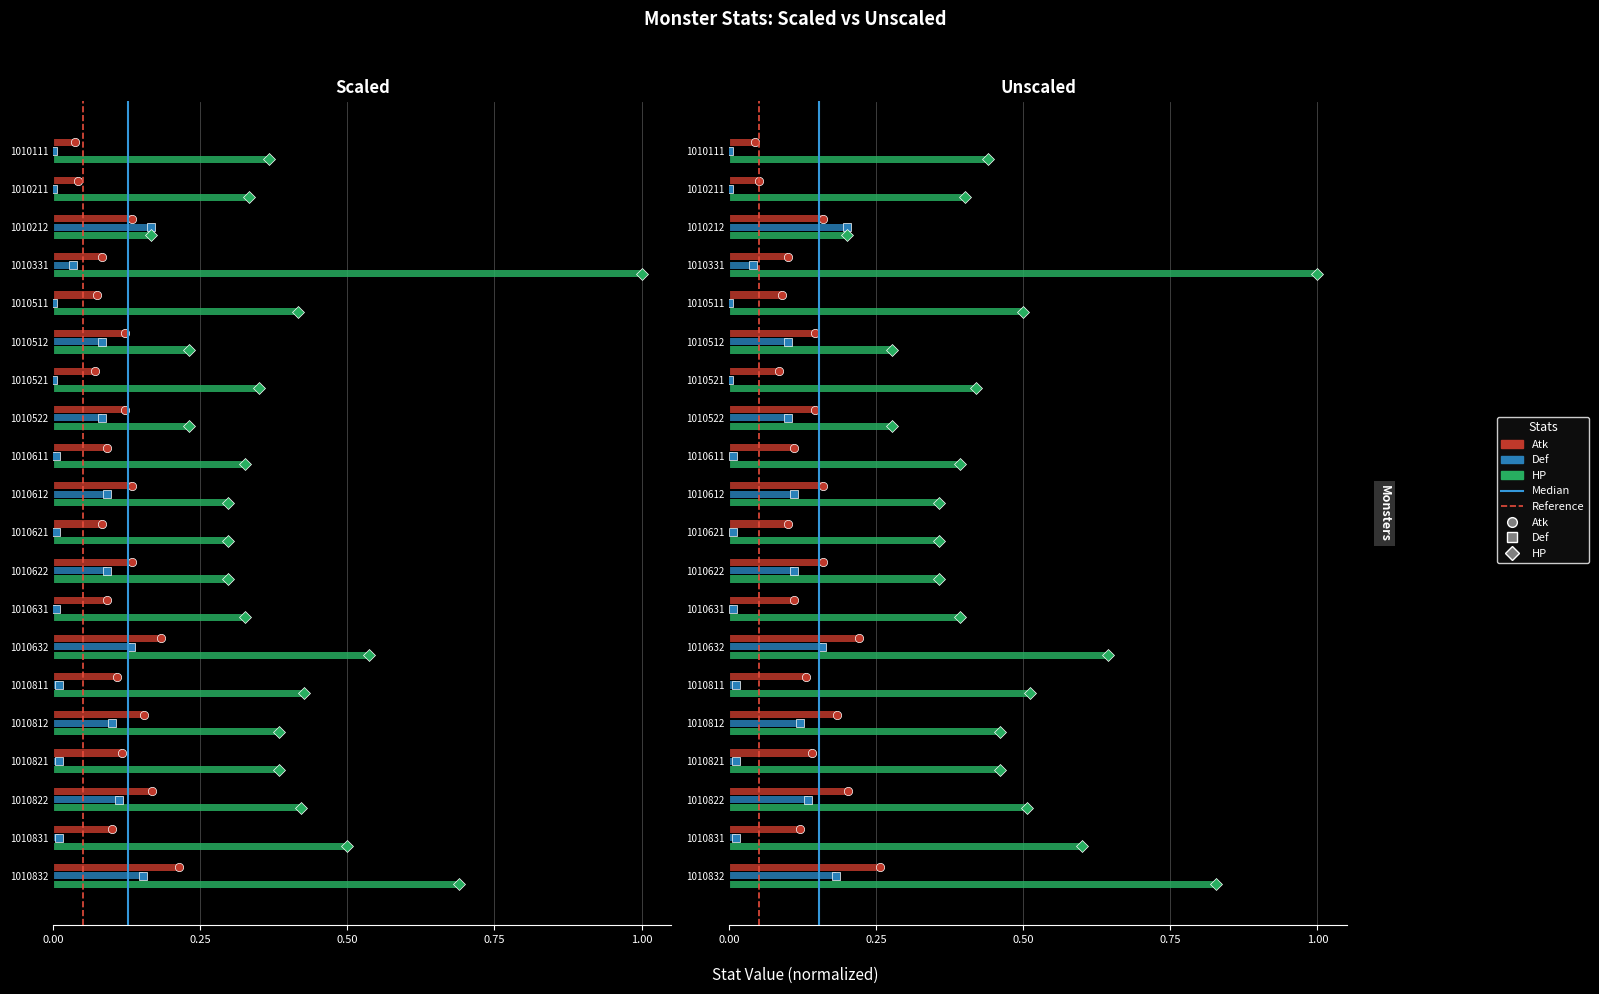

Is it true that Def equals 0.1 at 1010812?

True